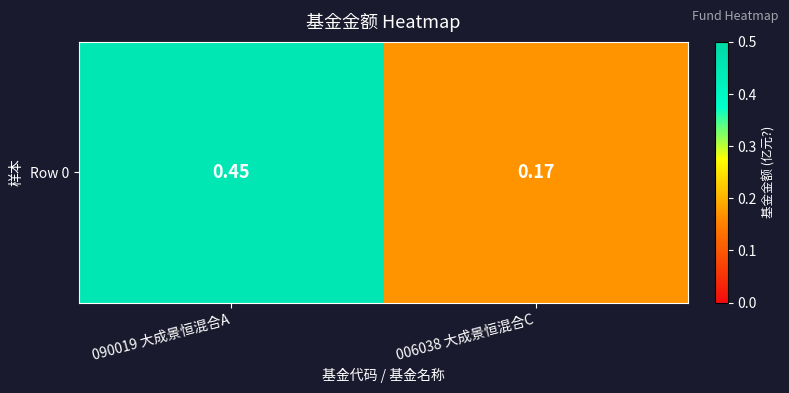

The chart shows a value of 0.7 at 090019 大成景恒混合A. True or false?

False